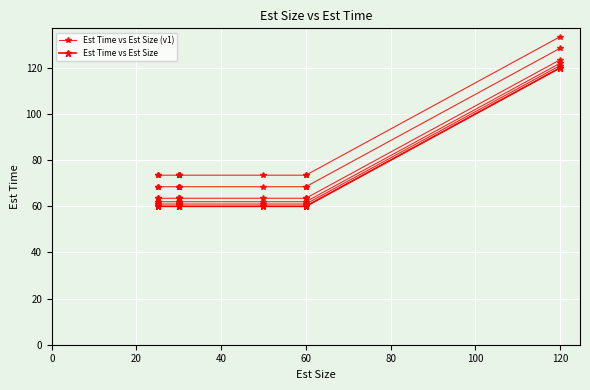

What is the maximum value for Est Time vs Est Size (v1)?

120